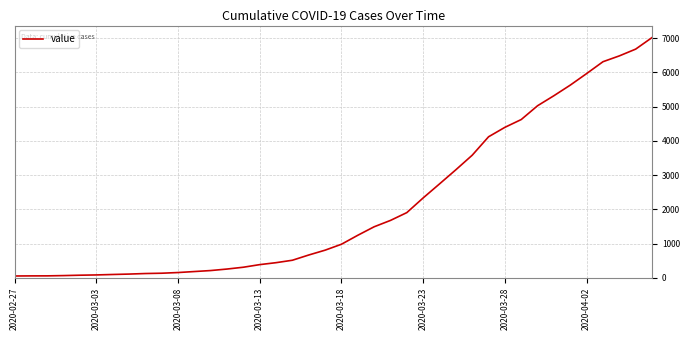

What is the maximum value shown in the chart?

7014